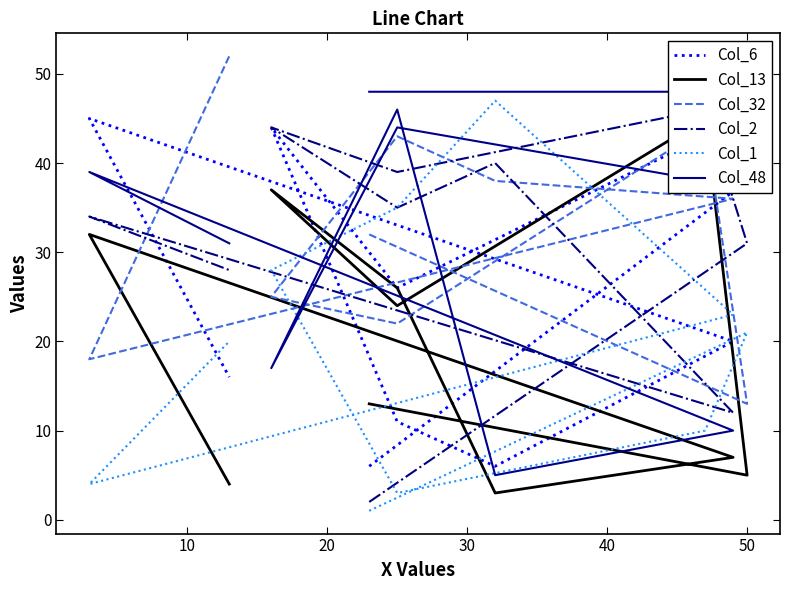

How many categories are shown in the chart?

10